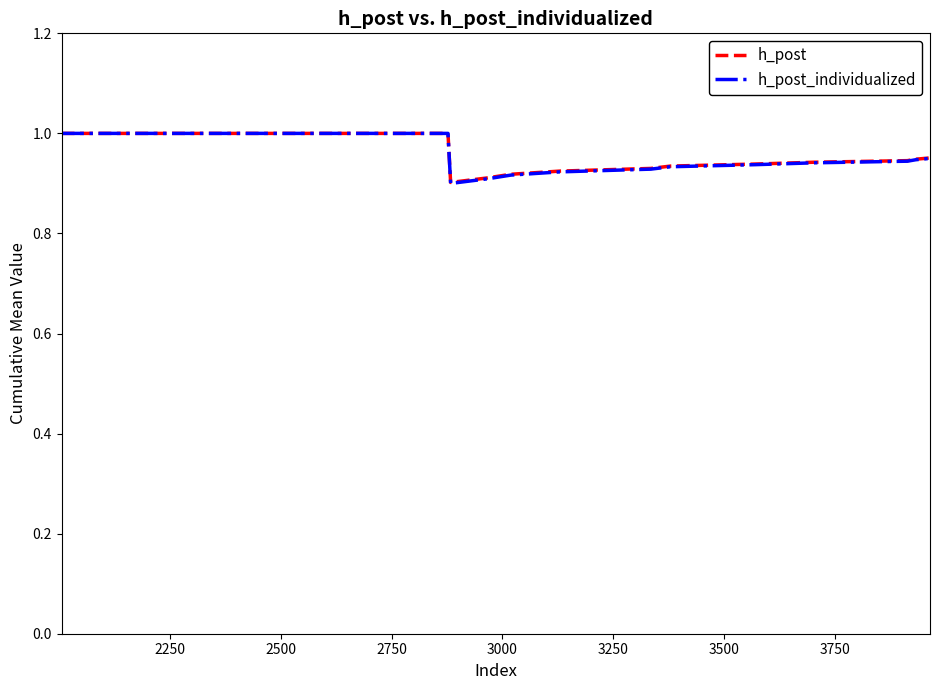

Count the h_post values in the range 0 to 1.

20